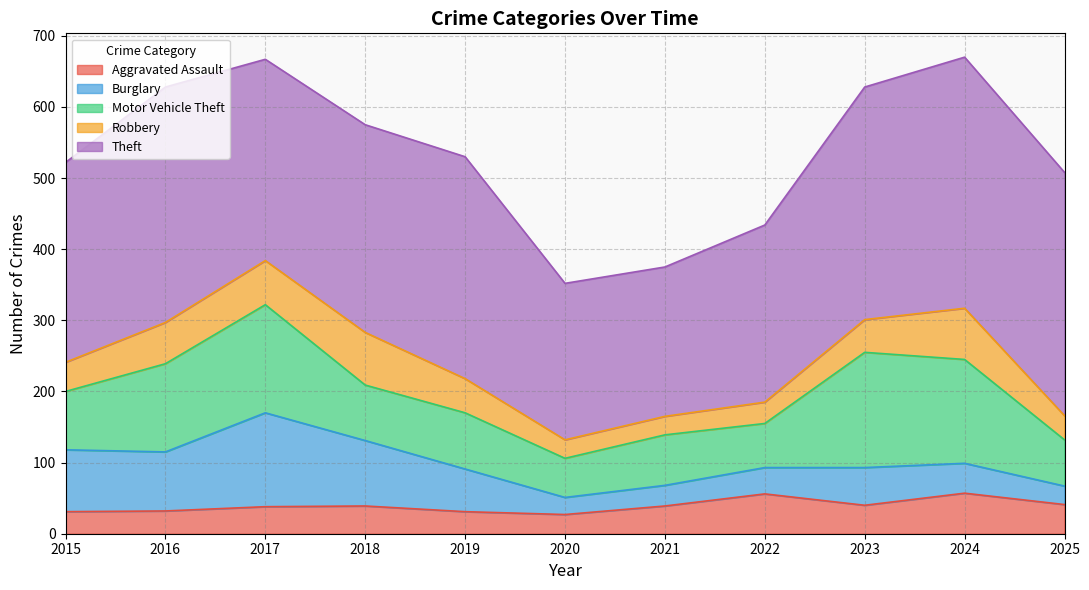

True or false: Burglary and Aggravated Assault cross at least once.

True